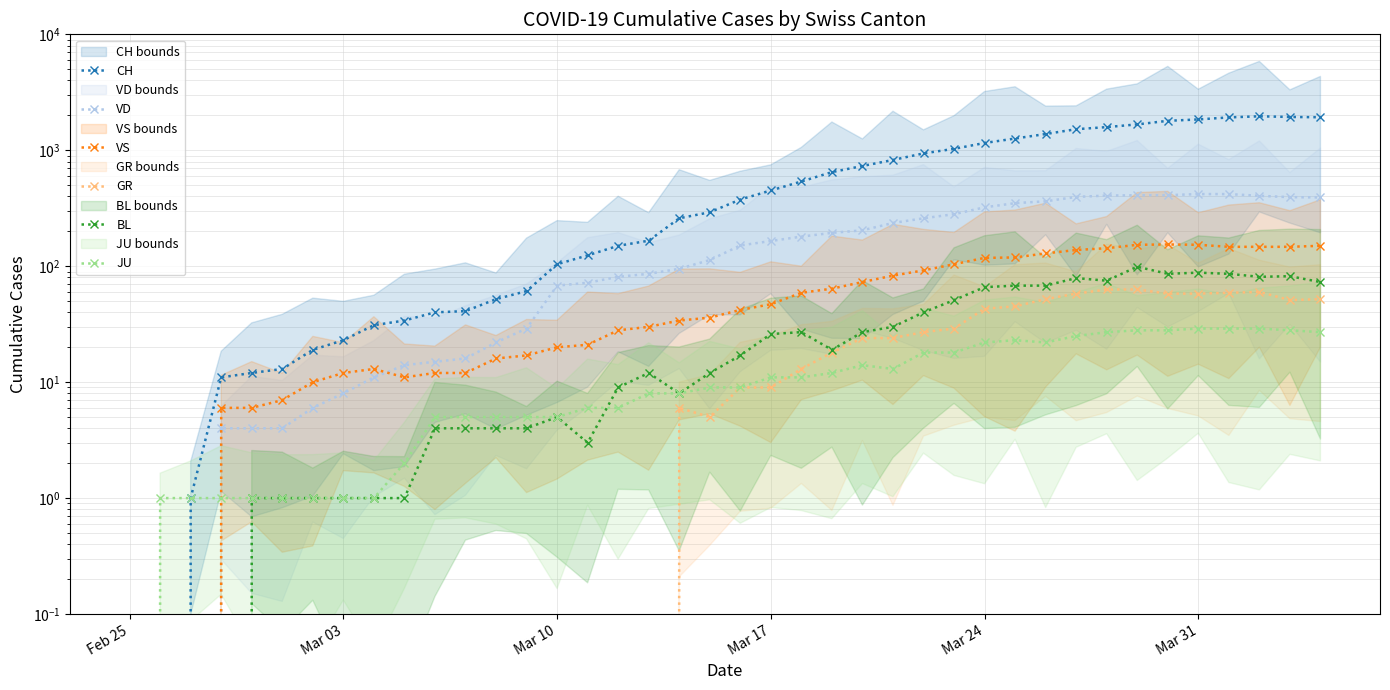

Is it true that JU equals 2 at 12?

False